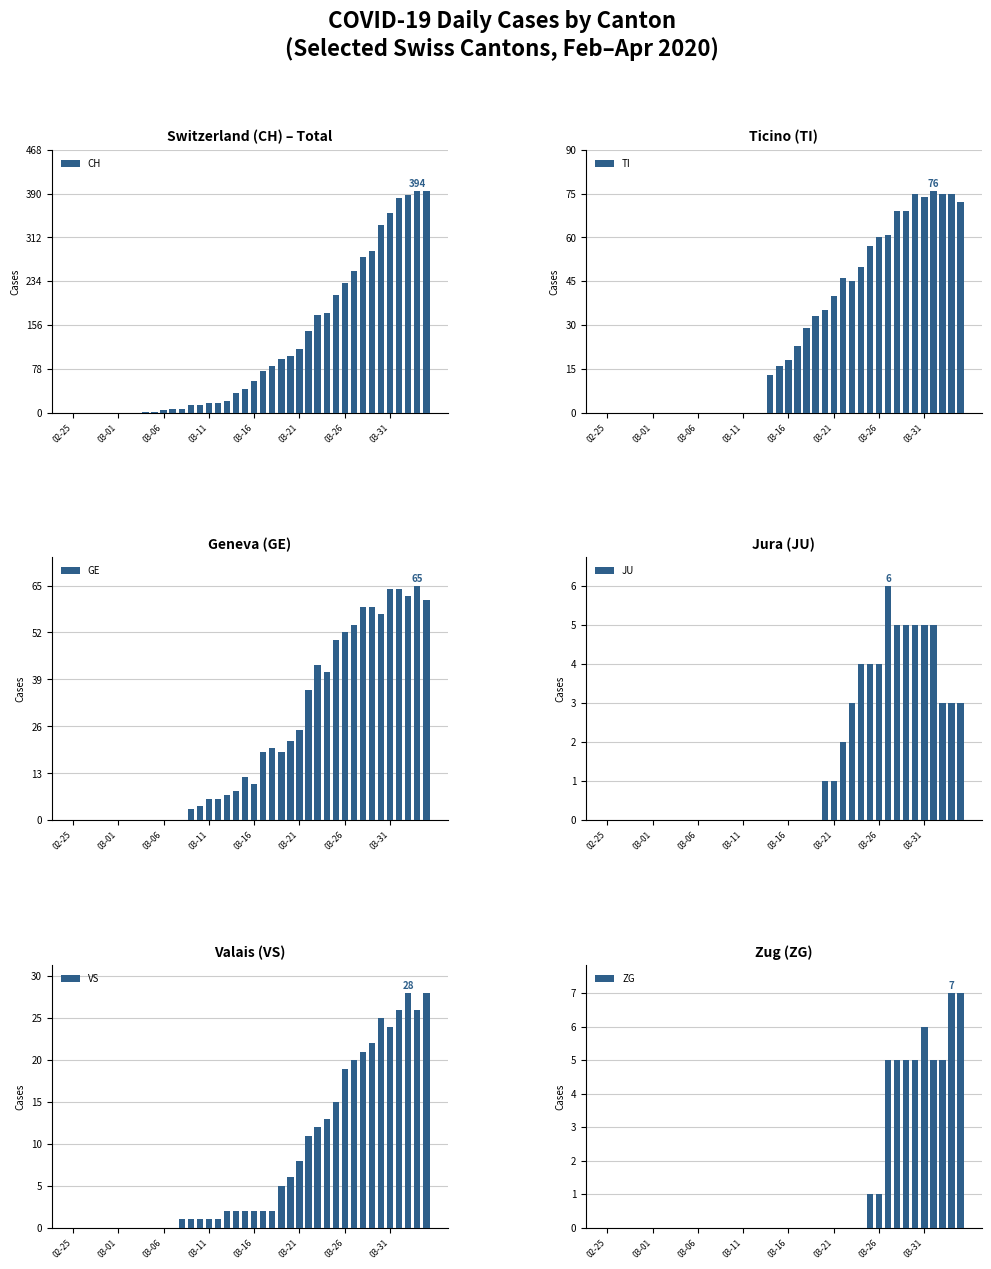

True or false: GE has a value of 20 at 03-06.

False